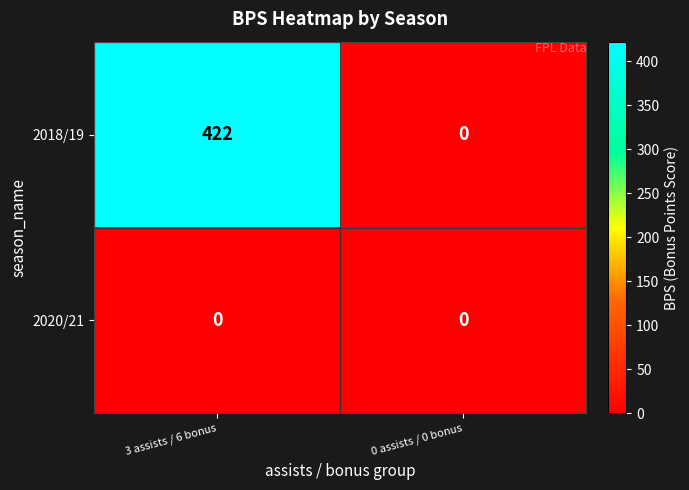

Rank the series at 3 assists / 6 bonus from highest to lowest value.

2018/19, 2020/21